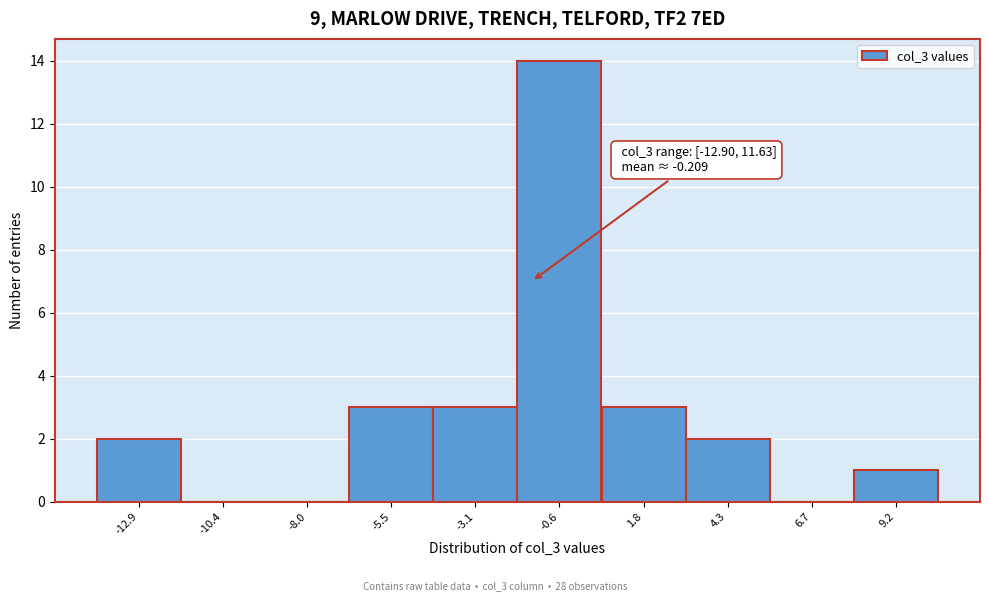

Reading left to right, transcribe all the data shown in this chart.

-12.9=2	-10.4=0	-8.0=0	-5.5=3	-3.1=3	-0.6=14	1.8=3	4.3=2	6.7=0	9.2=1